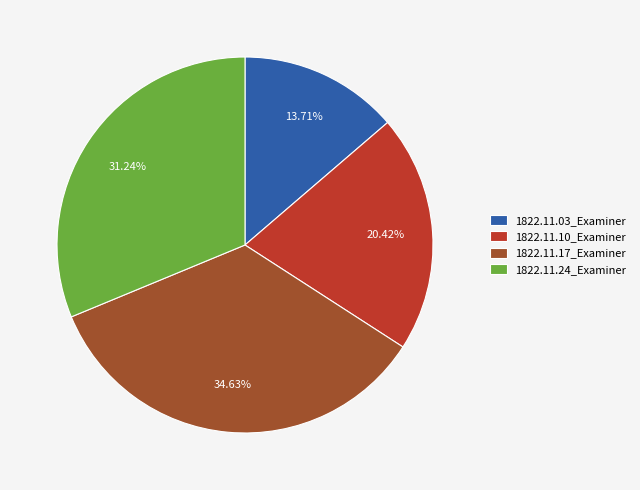

Do 1822.11.17_Examiner and 1822.11.03_Examiner together represent more than half of the pie?

No